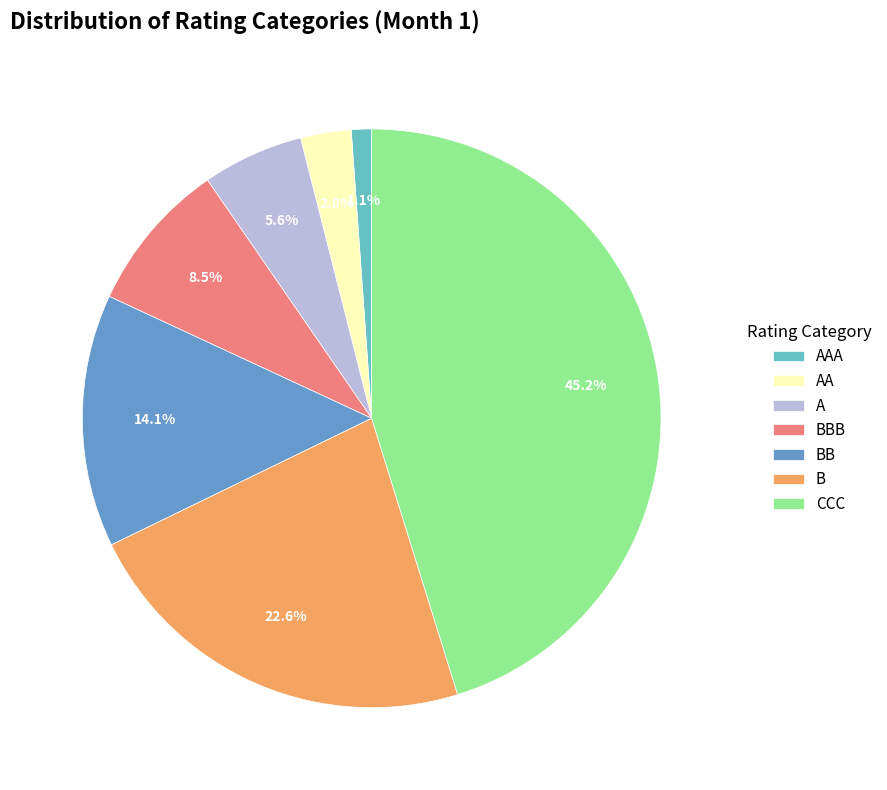

What is the smallest slice in the pie chart?

AAA